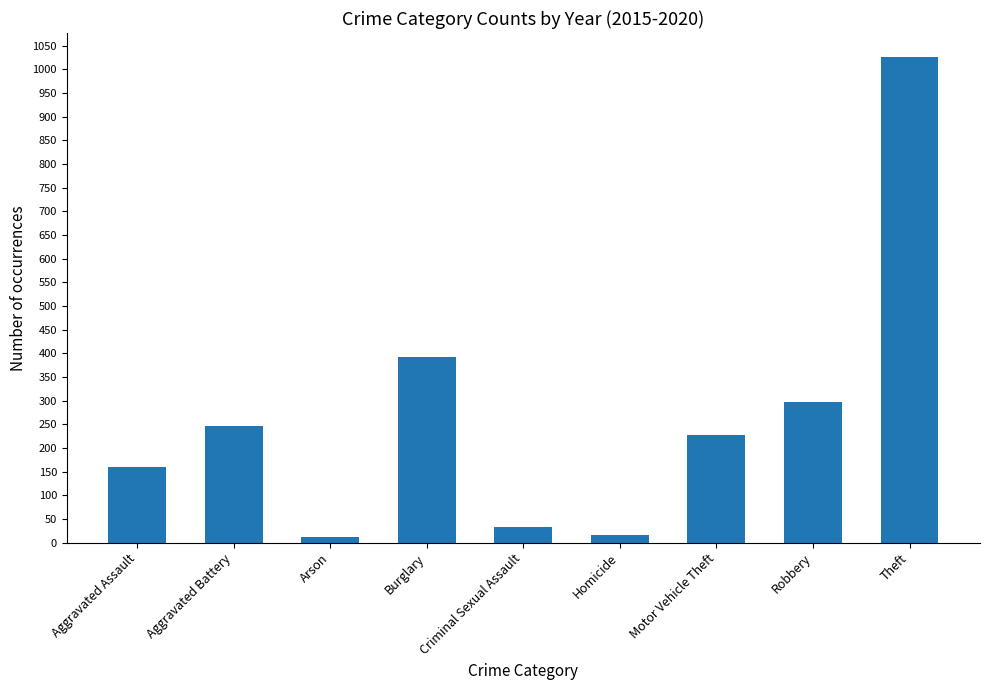

Approximately how many times larger is the value at Aggravated Assault compared to Burglary?

0.4